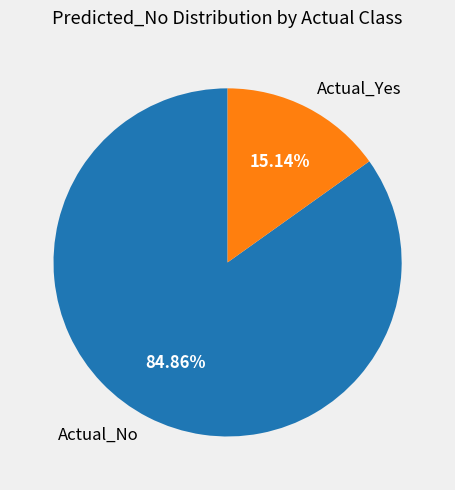

Which slice is the smallest?

Actual_Yes